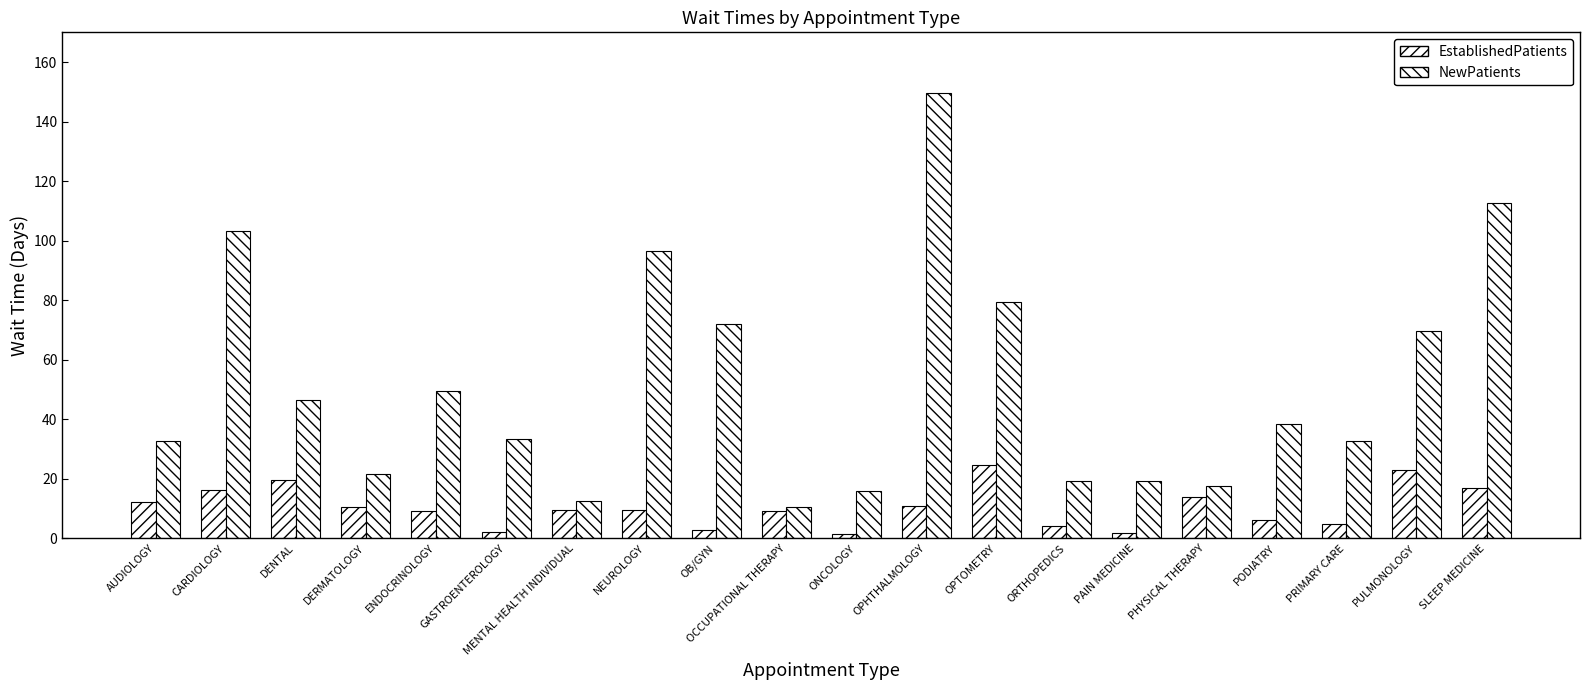

Does the chart contain stacked bars?

No